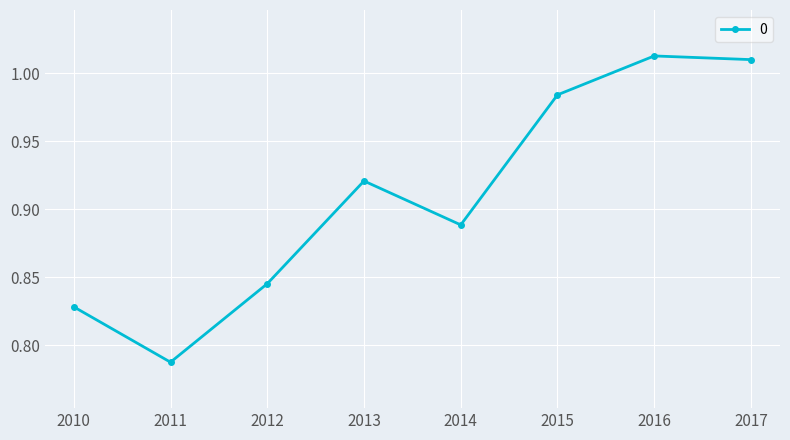

Is it true that the value at 2012 is 1.1?

False